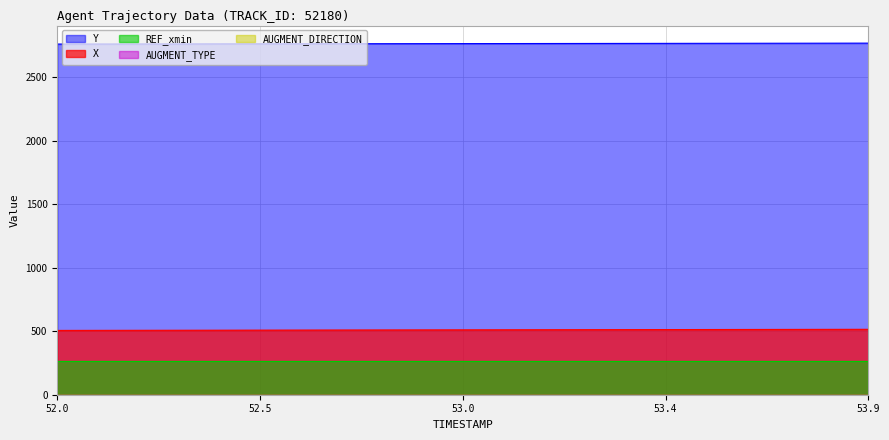

At how many categories does at least one series exceed 192?

20